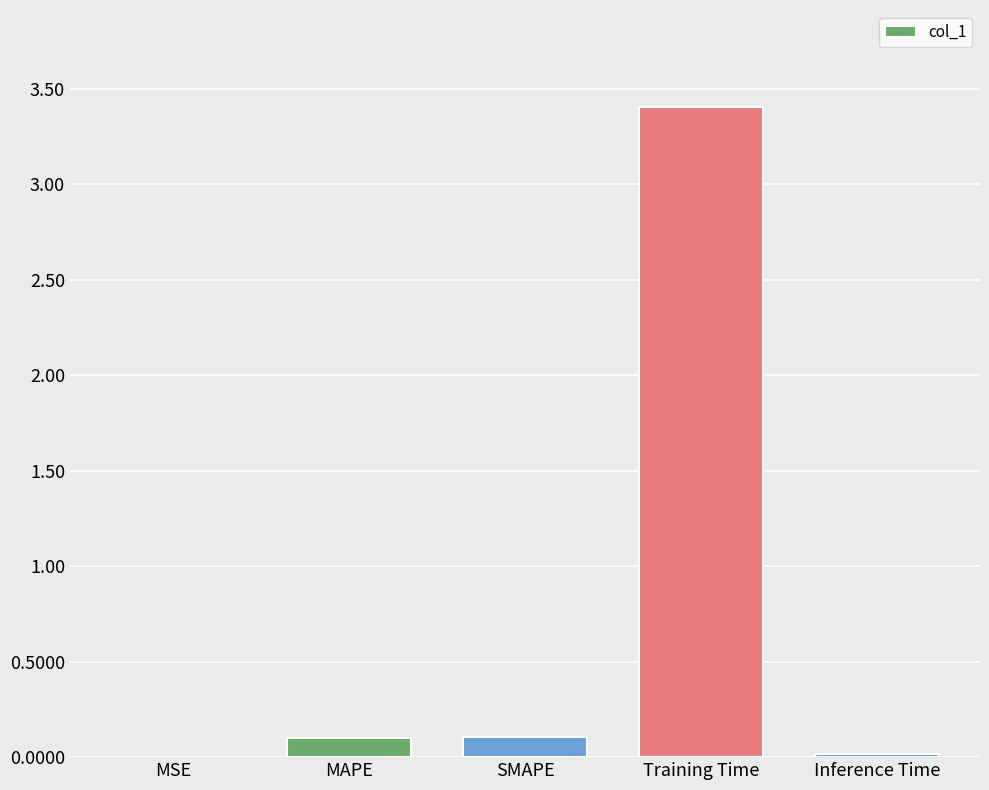

What is the greatest value displayed?

3.4